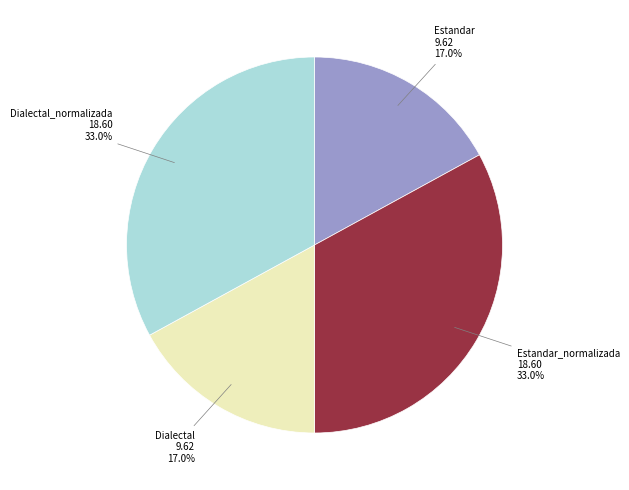

Is there a majority slice in this chart?

No